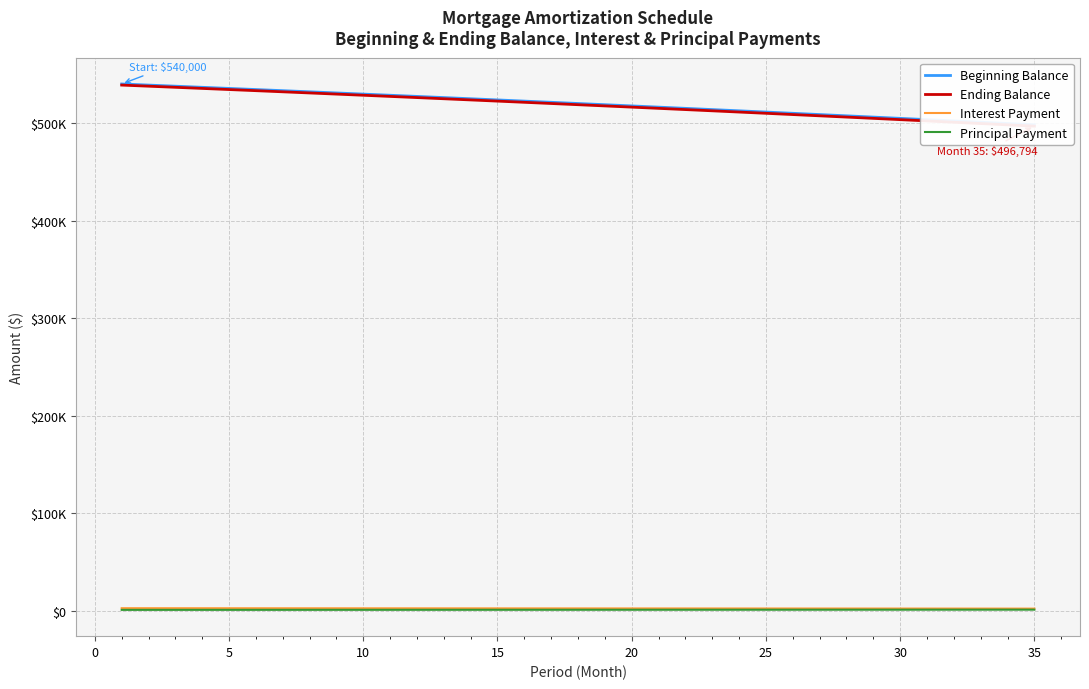

Which series has the largest total across all categories?

Beginning Balance